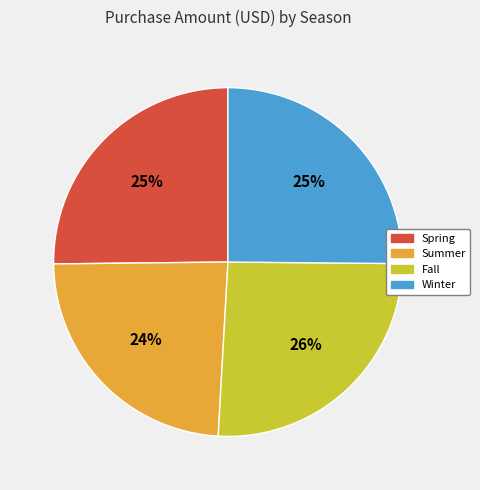

Do Summer and Winter together represent more than half of the pie?

No